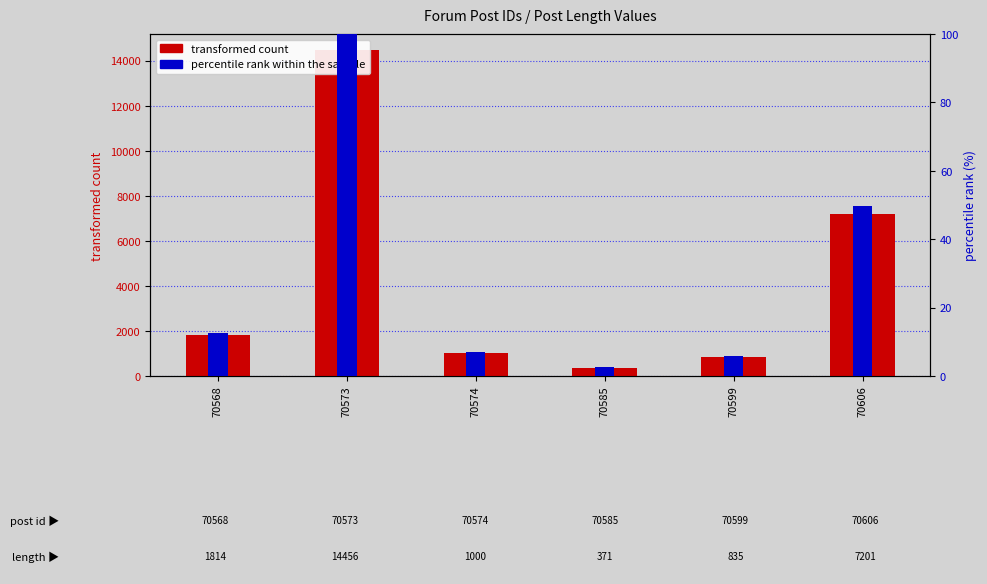

Rank the series by their maximum value, from lowest to highest.

percentile rank within the sample, transformed count